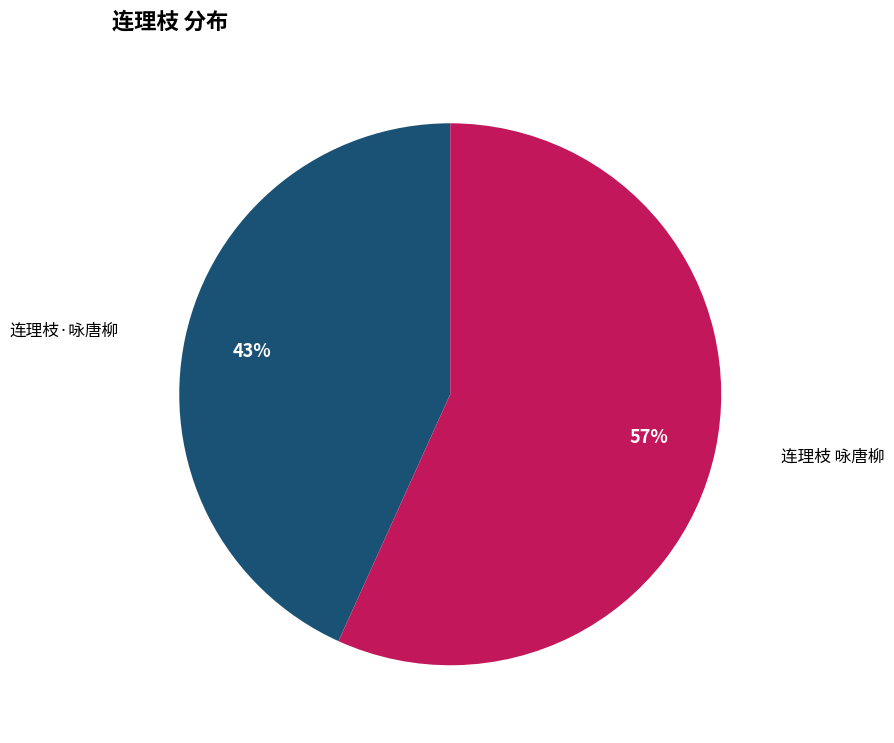

Which has a higher value, 连理枝 咏唐柳 or 连理枝·咏唐柳?

连理枝 咏唐柳